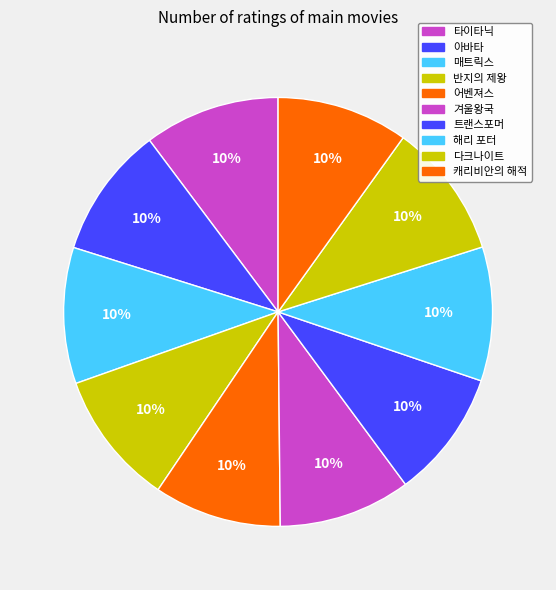

How many slices are in this pie chart?

10